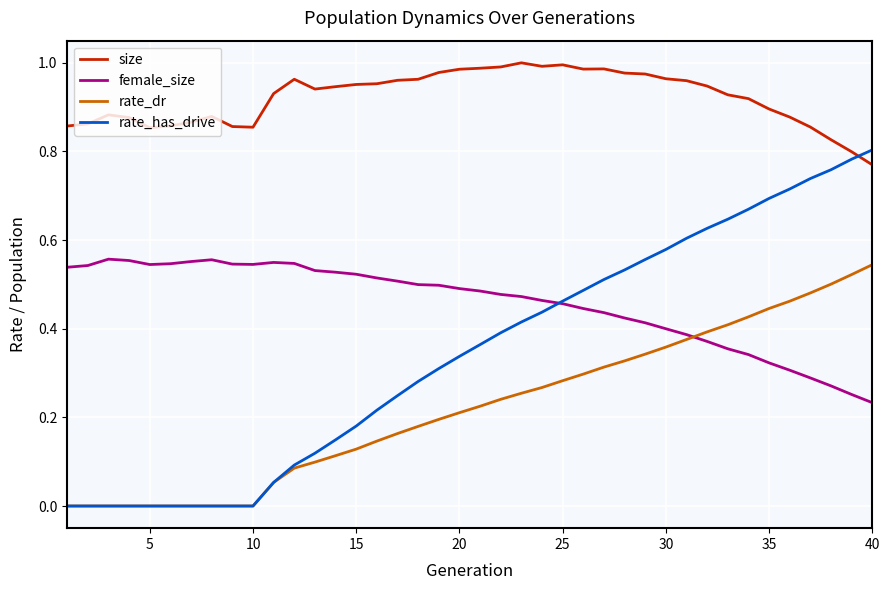

True or false: rate_dr and size cross at least once.

False